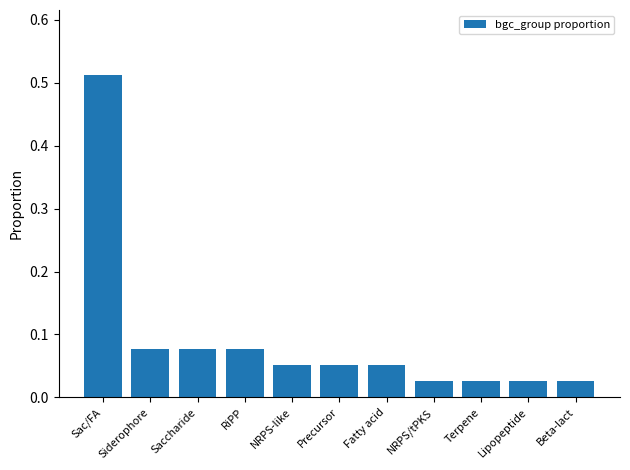

What is the label of the 9th bar from the right?

Saccharide